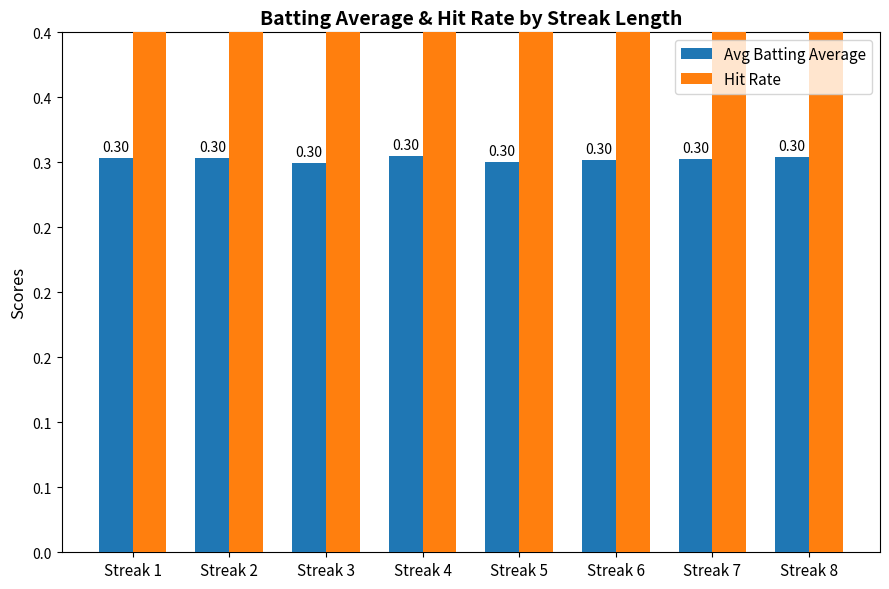

Rank the series by their maximum value, from highest to lowest.

Hit Rate, Avg Batting Average